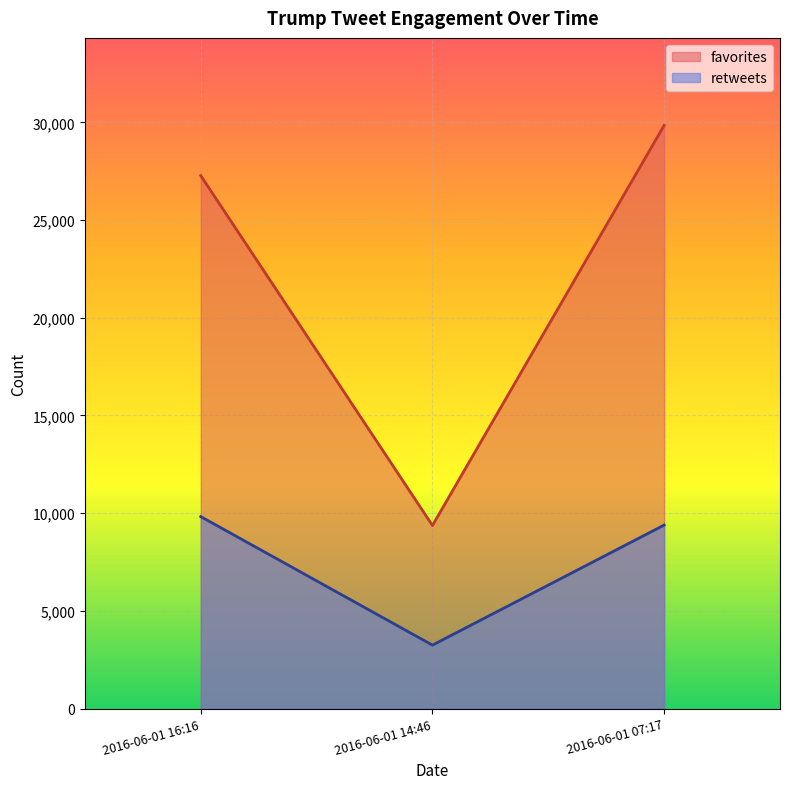

At which category does the chart reach its minimum across all series?

2016-06-01 14:46